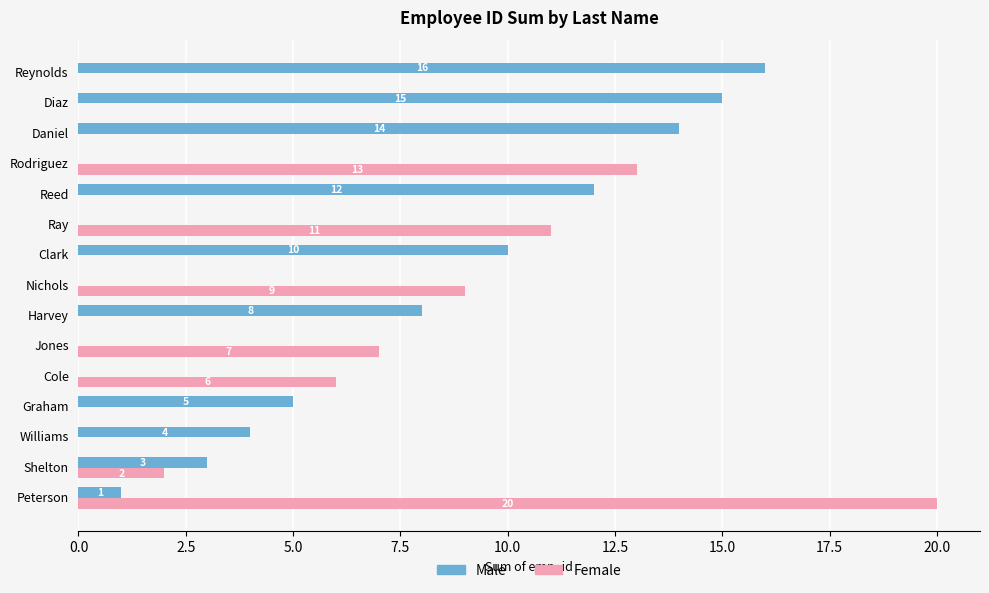

What is the sum of the Male values at Rodriguez and Williams?

4